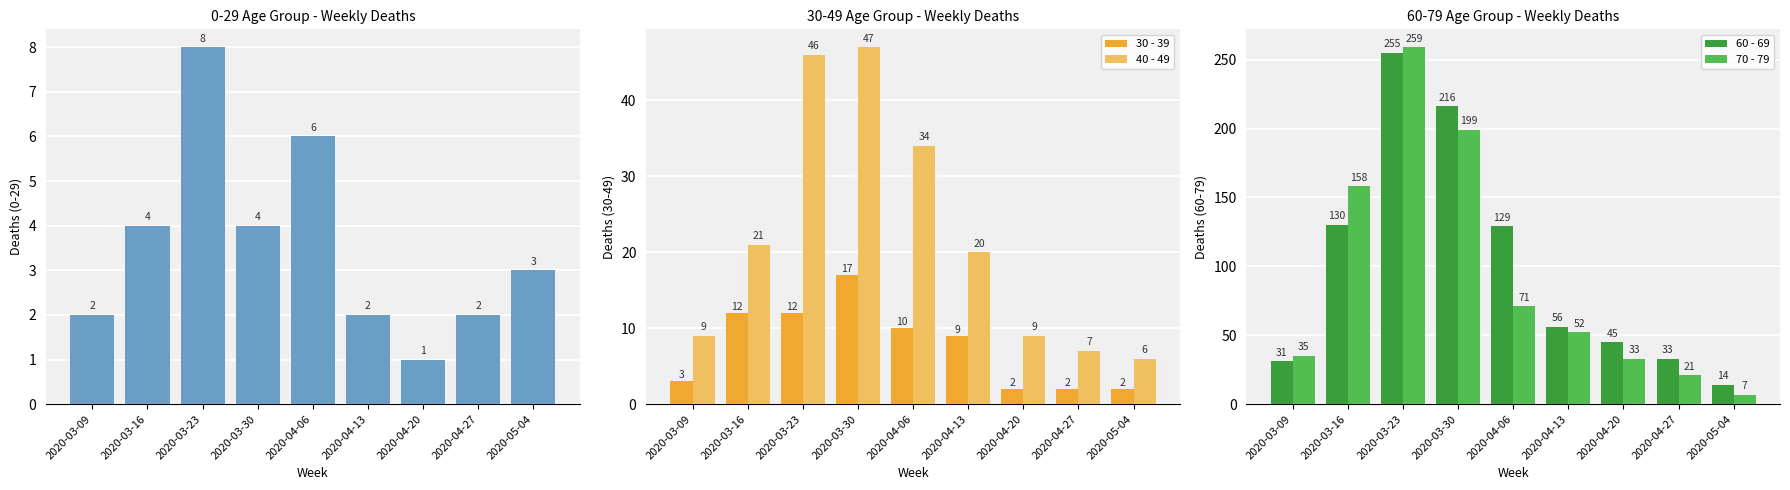

What is the total value across all series at 2020-04-27?

65